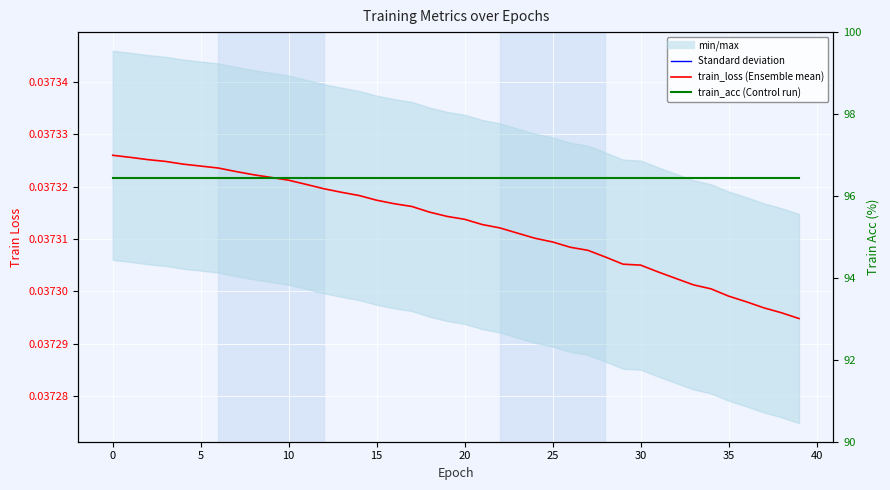

What is the label of the 14th point from the left?

13